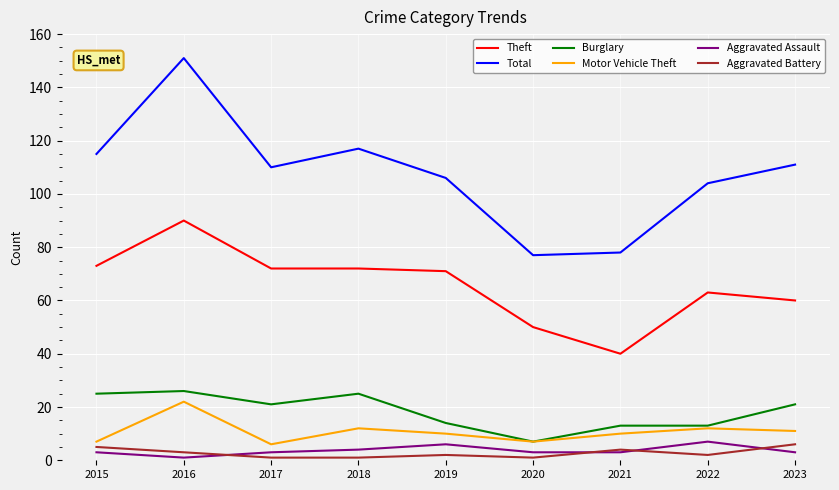

Reading right to left, extract all data points from this chart.

Theft: 2023=60	2022=63	2021=40	2020=50	2019=71	2018=72	2017=72	2016=90	2015=73
Total: 2023=111	2022=104	2021=78	2020=77	2019=106	2018=117	2017=110	2016=151	2015=115
Burglary: 2023=21	2022=13	2021=13	2020=7	2019=14	2018=25	2017=21	2016=26	2015=25
Motor Vehicle Theft: 2023=11	2022=12	2021=10	2020=7	2019=10	2018=12	2017=6	2016=22	2015=7
Aggravated Assault: 2023=3	2022=7	2021=3	2020=3	2019=6	2018=4	2017=3	2016=1	2015=3
Aggravated Battery: 2023=6	2022=2	2021=4	2020=1	2019=2	2018=1	2017=1	2016=3	2015=5